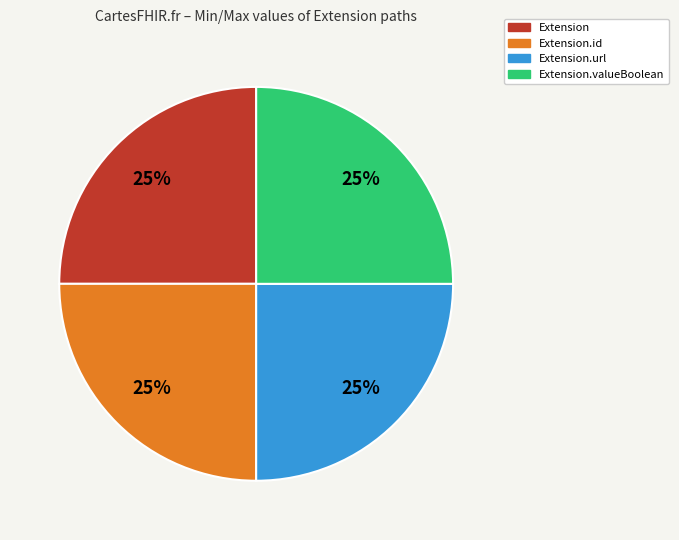

How many segments does this pie chart have?

4